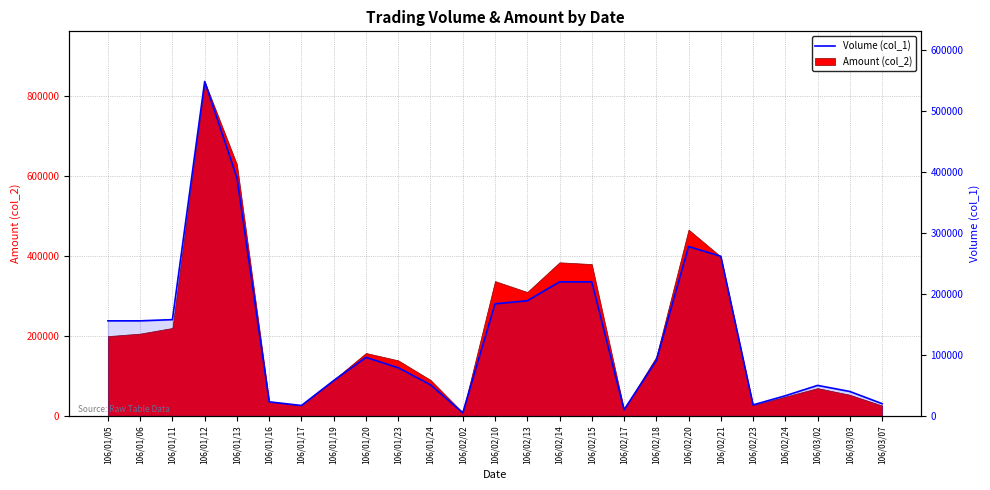

Where is the first local minimum?

106/01/17